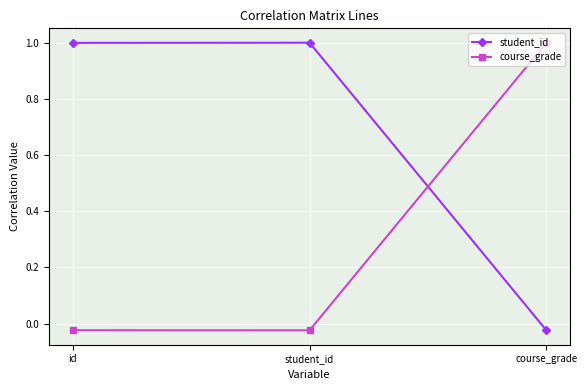

How many negative values does the student_id series have?

1